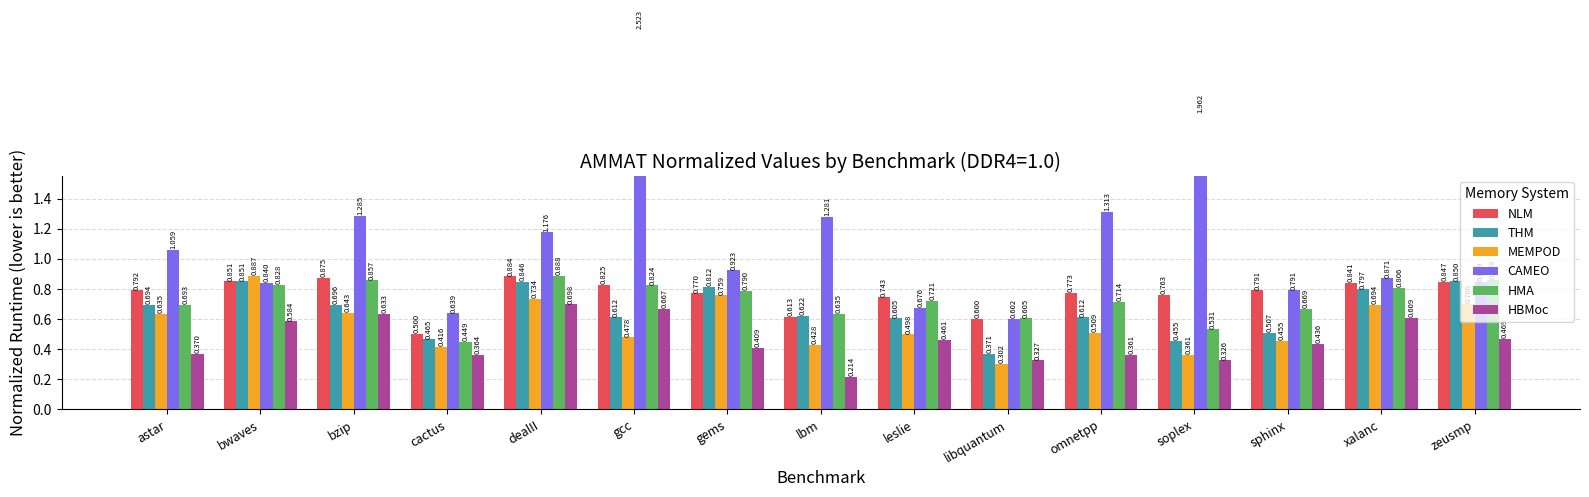

What position from the left is sphinx?

13